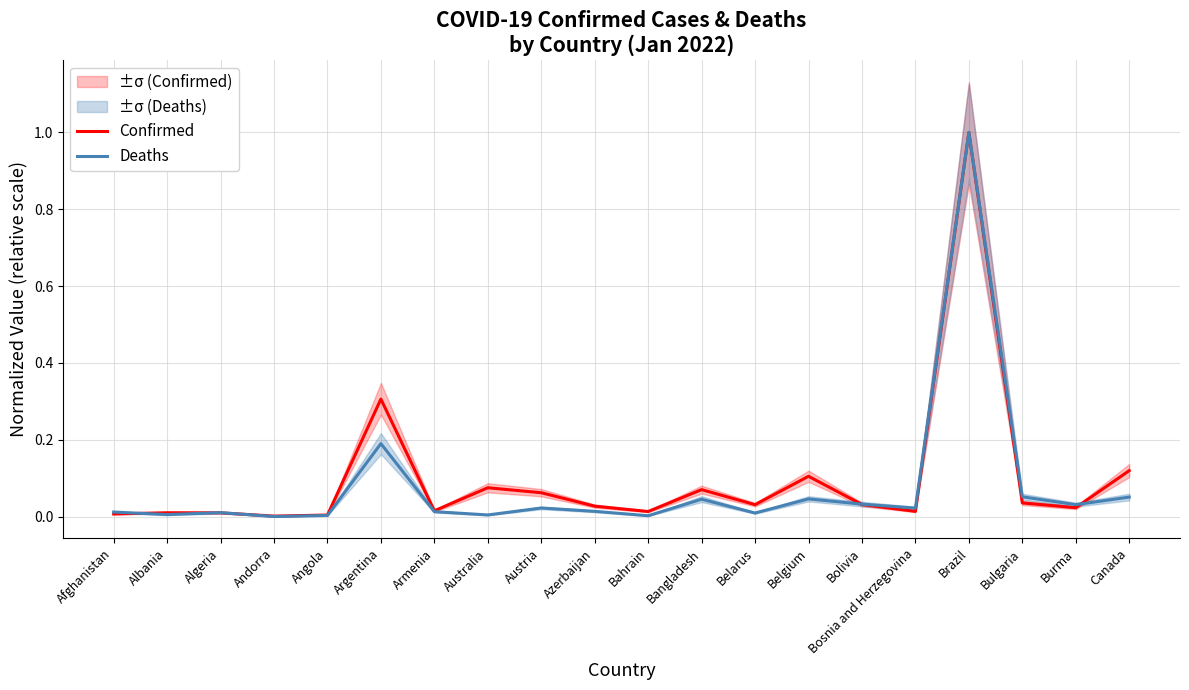

The value of Deaths at Azerbaijan is 0.0. True or false?

True